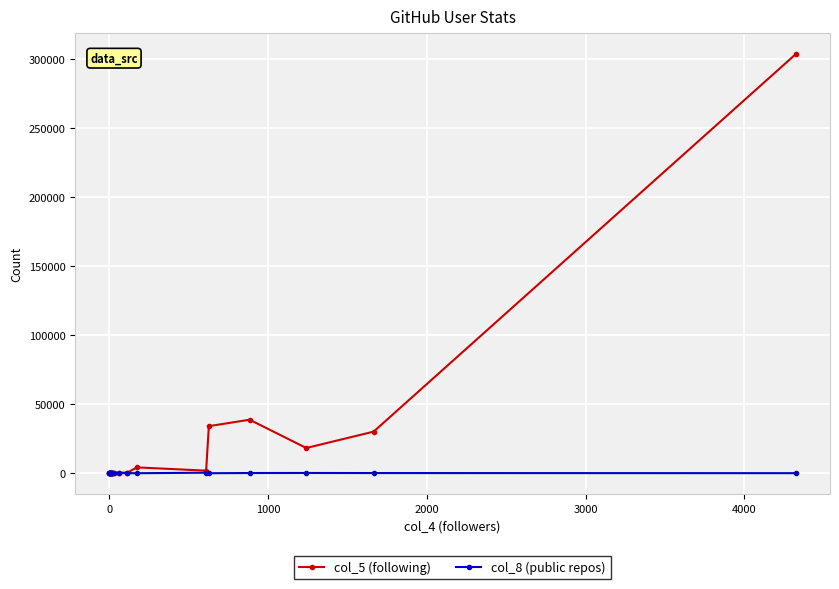

At how many categories does at least one series exceed 233077?

1